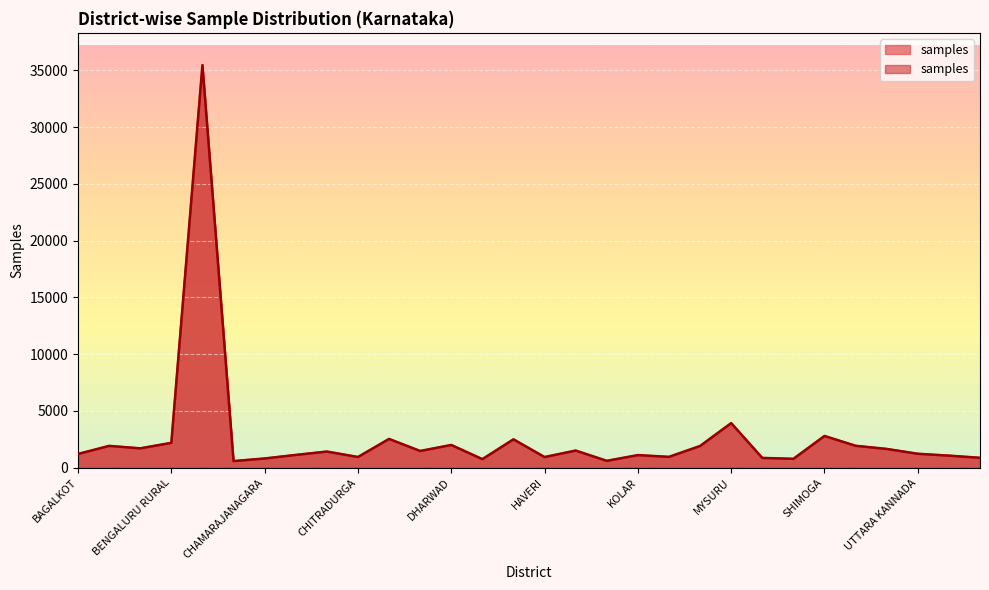

What is the minimum value shown in the chart?

585